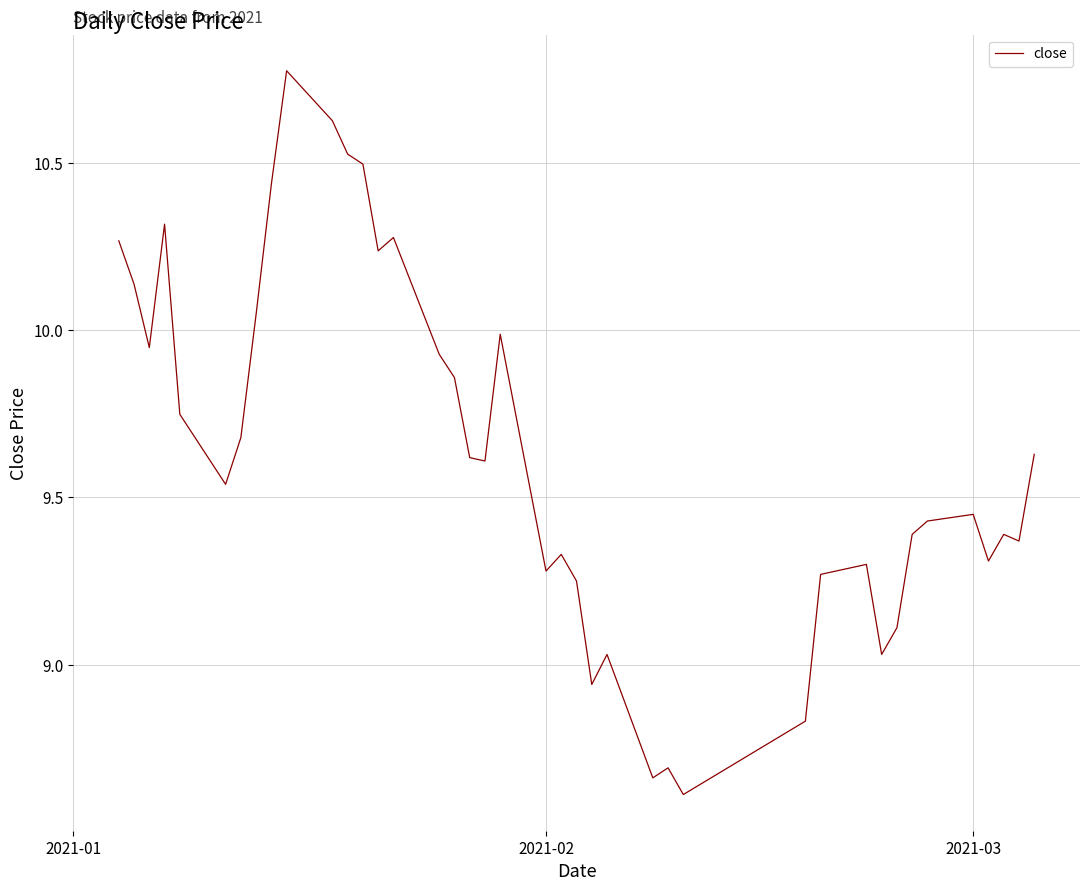

What is the minimum value shown in the chart?

8.6